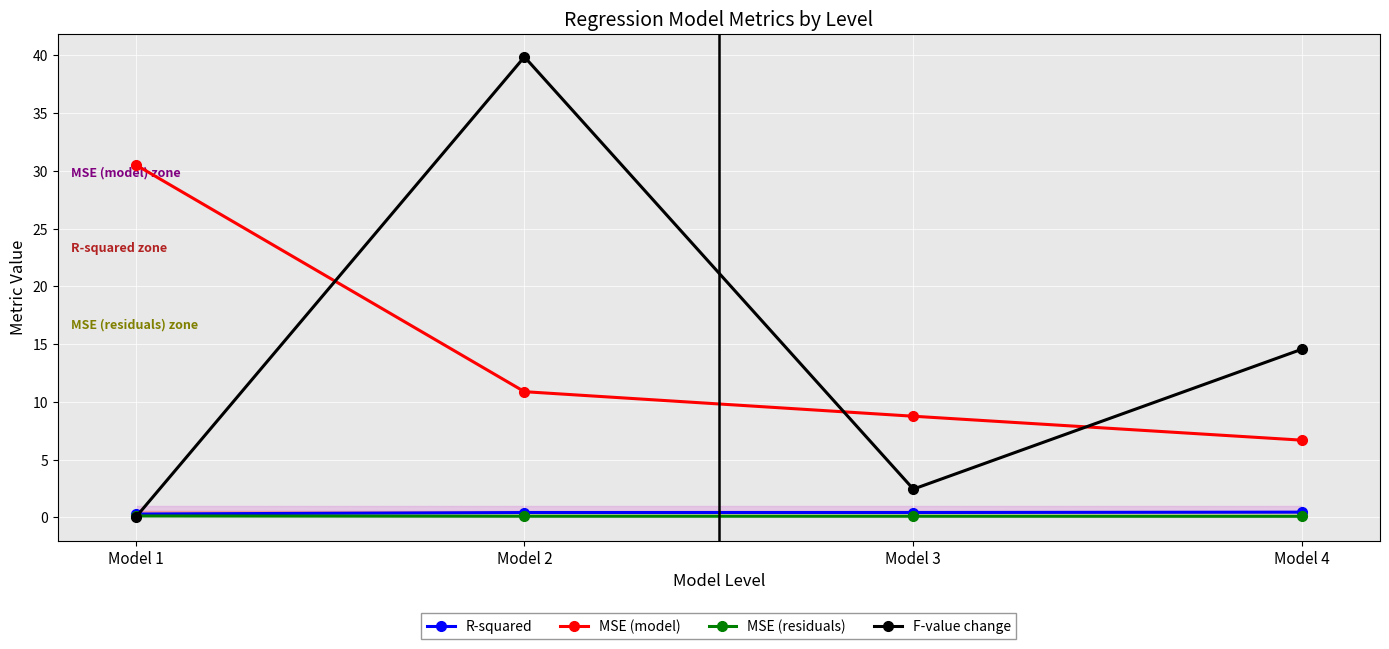

Is the value of F-value change at Model 3 greater than the value of MSE (residuals) at Model 3?

Yes